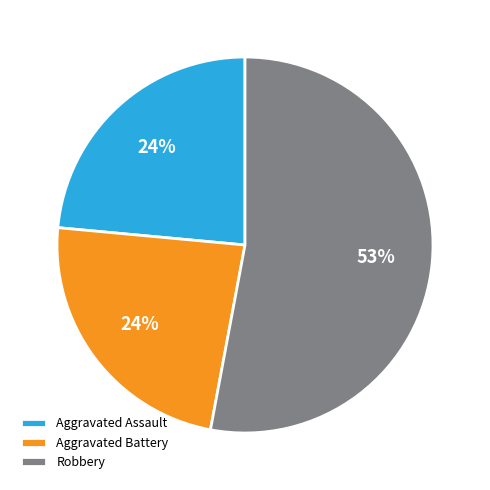

Does Aggravated Battery account for over 50% of the chart?

No